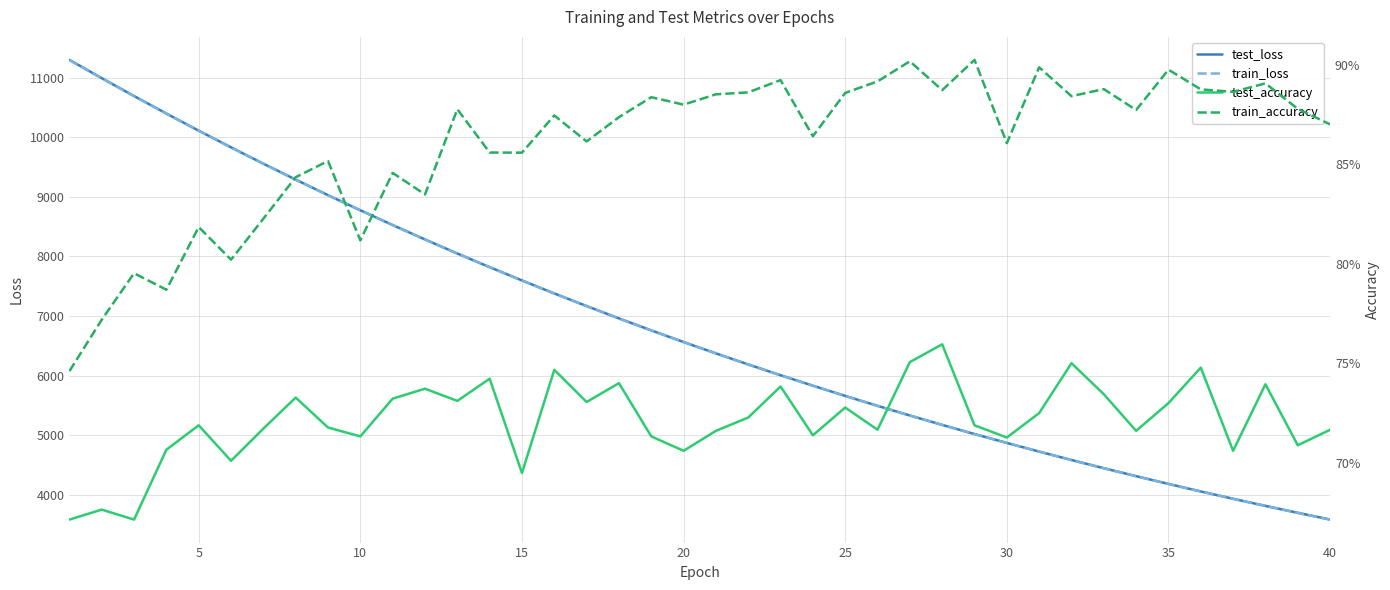

How many data points in train_loss are above 6562?

20